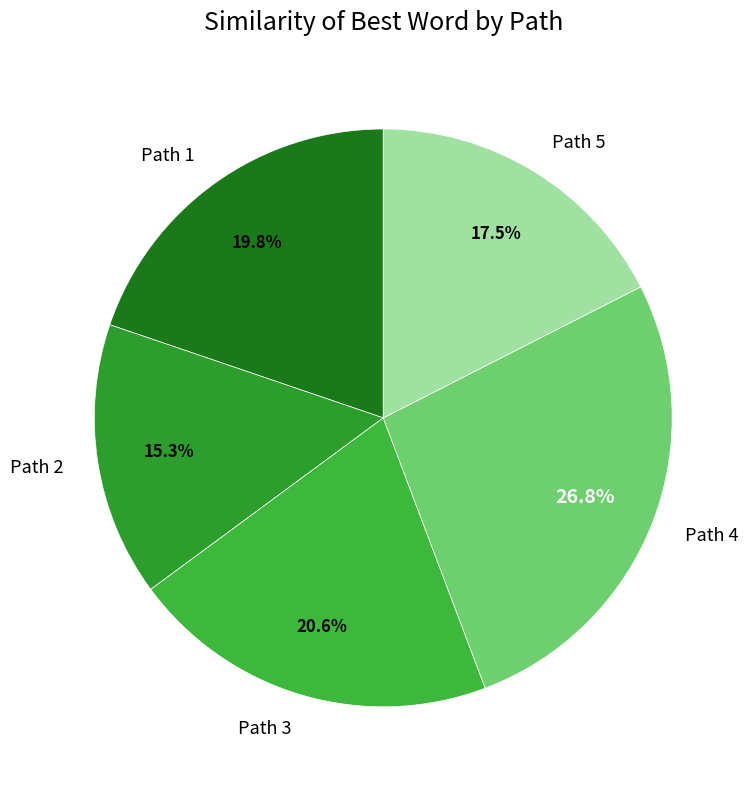

Count the number of slices in the pie.

5